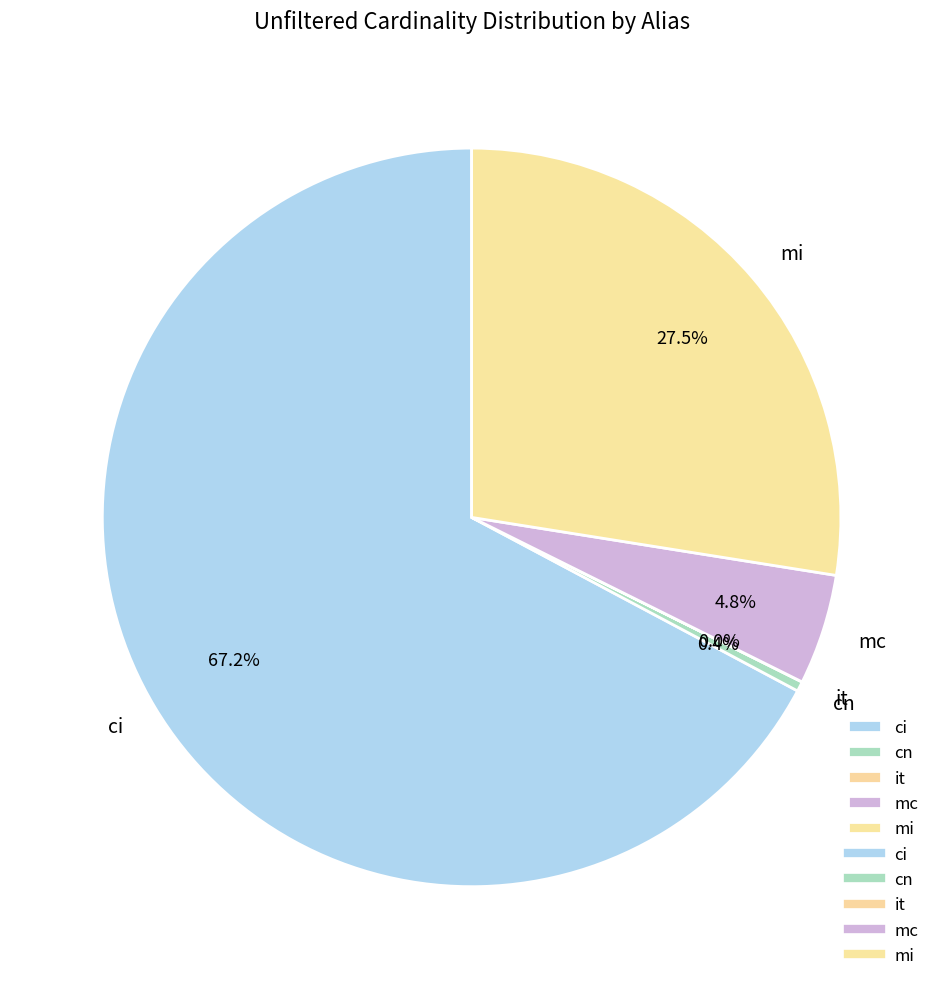

To the nearest percent, what is the difference between the mc and cn slice percentages?

4%